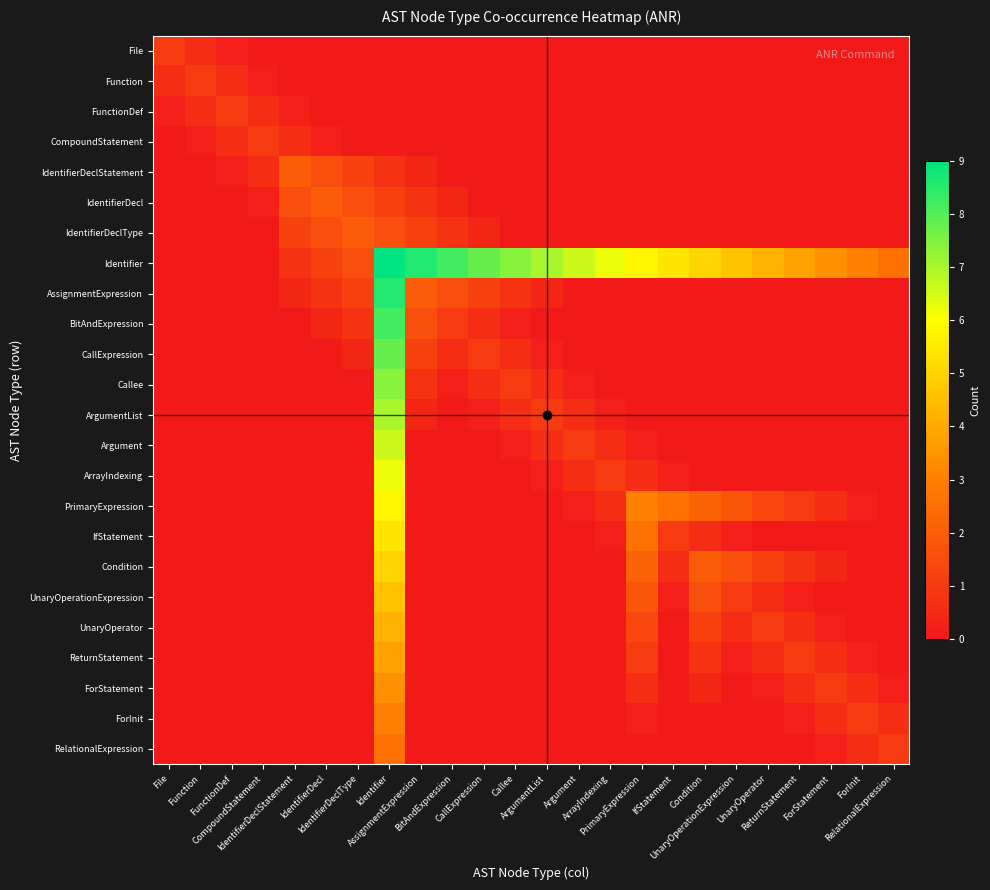

What is the greatest value displayed?

9.0